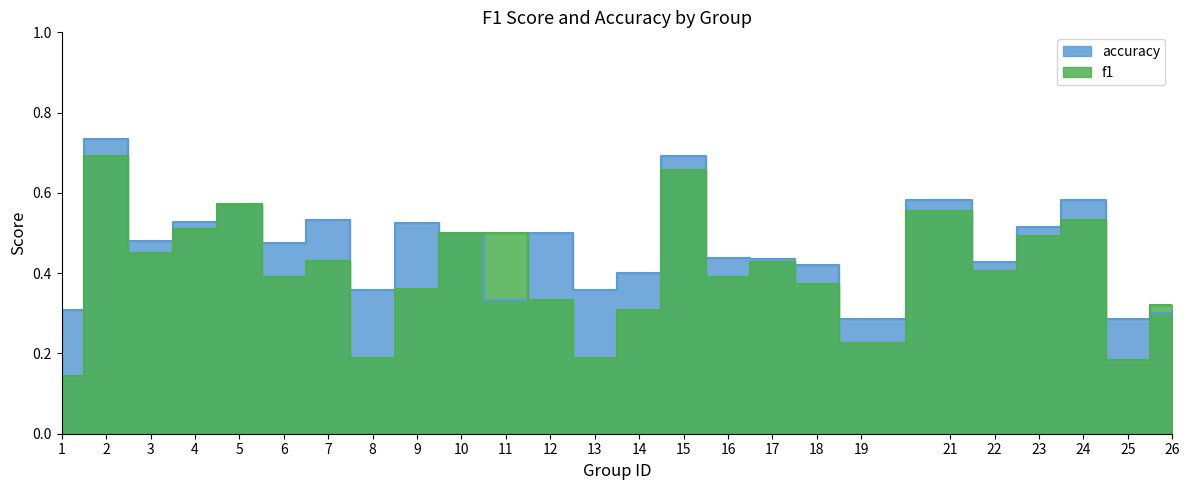

Which series has the largest total across all categories?

accuracy